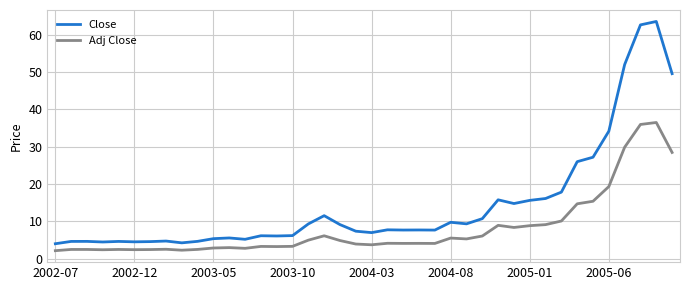

Which series has the widest spread of values?

Close